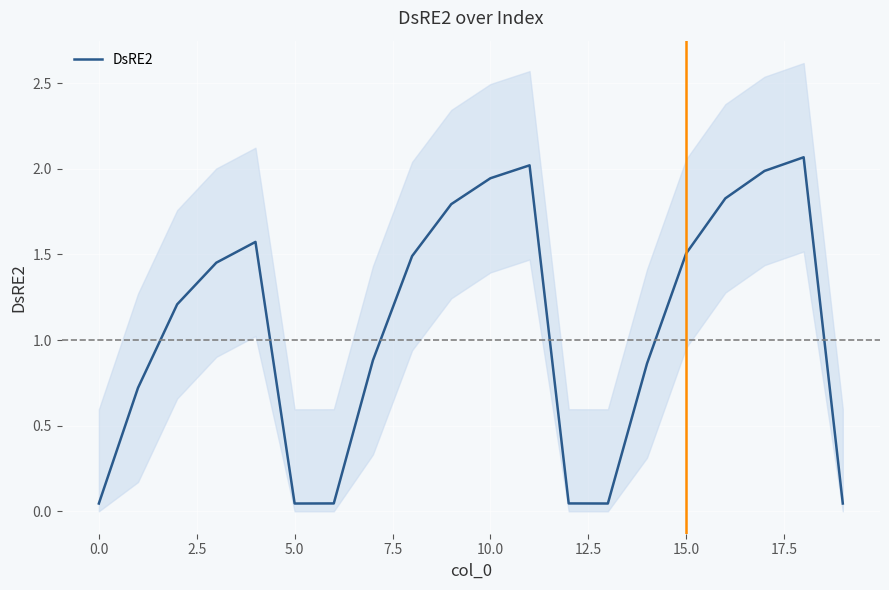

The value at 15 is 1.5. True or false?

True